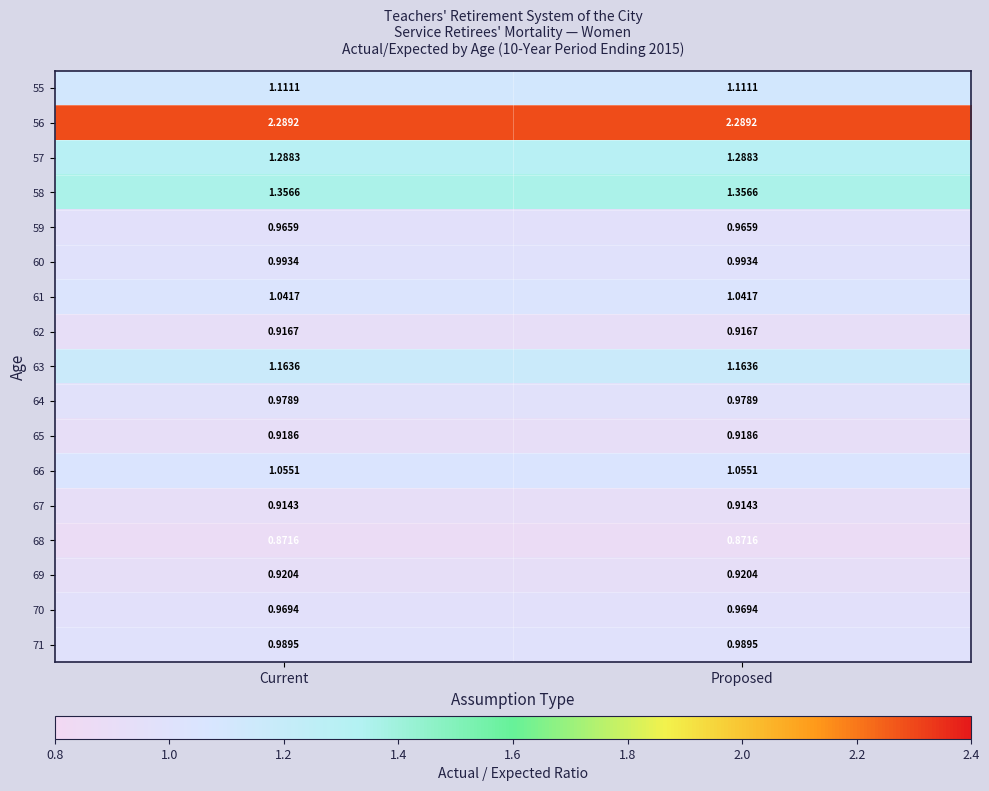

Is the value of 62 at Proposed greater than the value of 64 at Current?

No